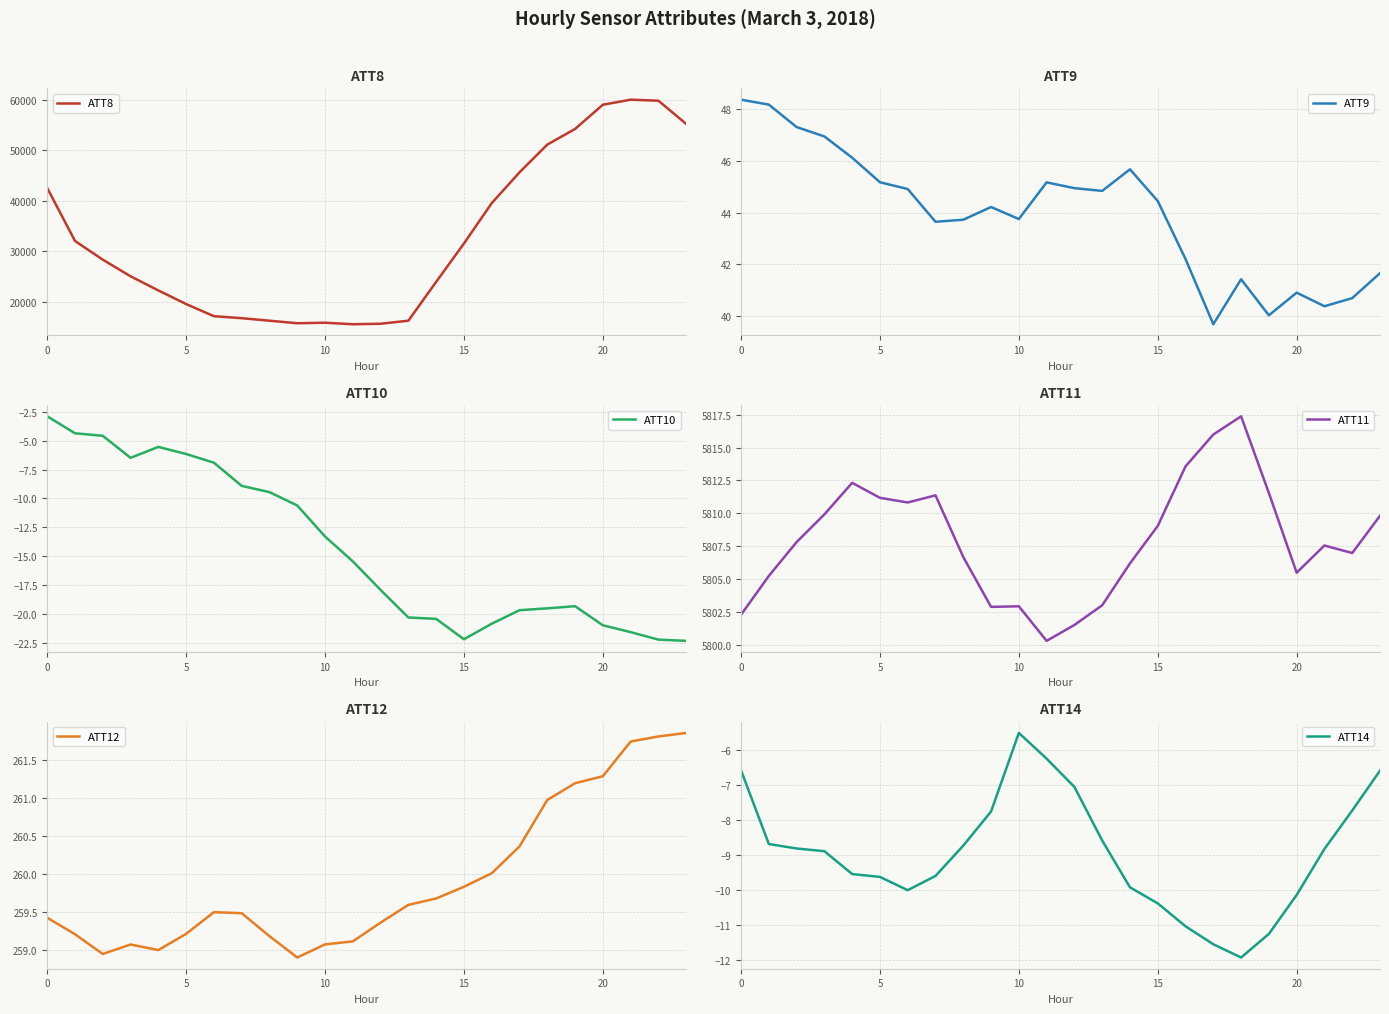

Is it true that ATT10 equals -22.2 at 22?

True